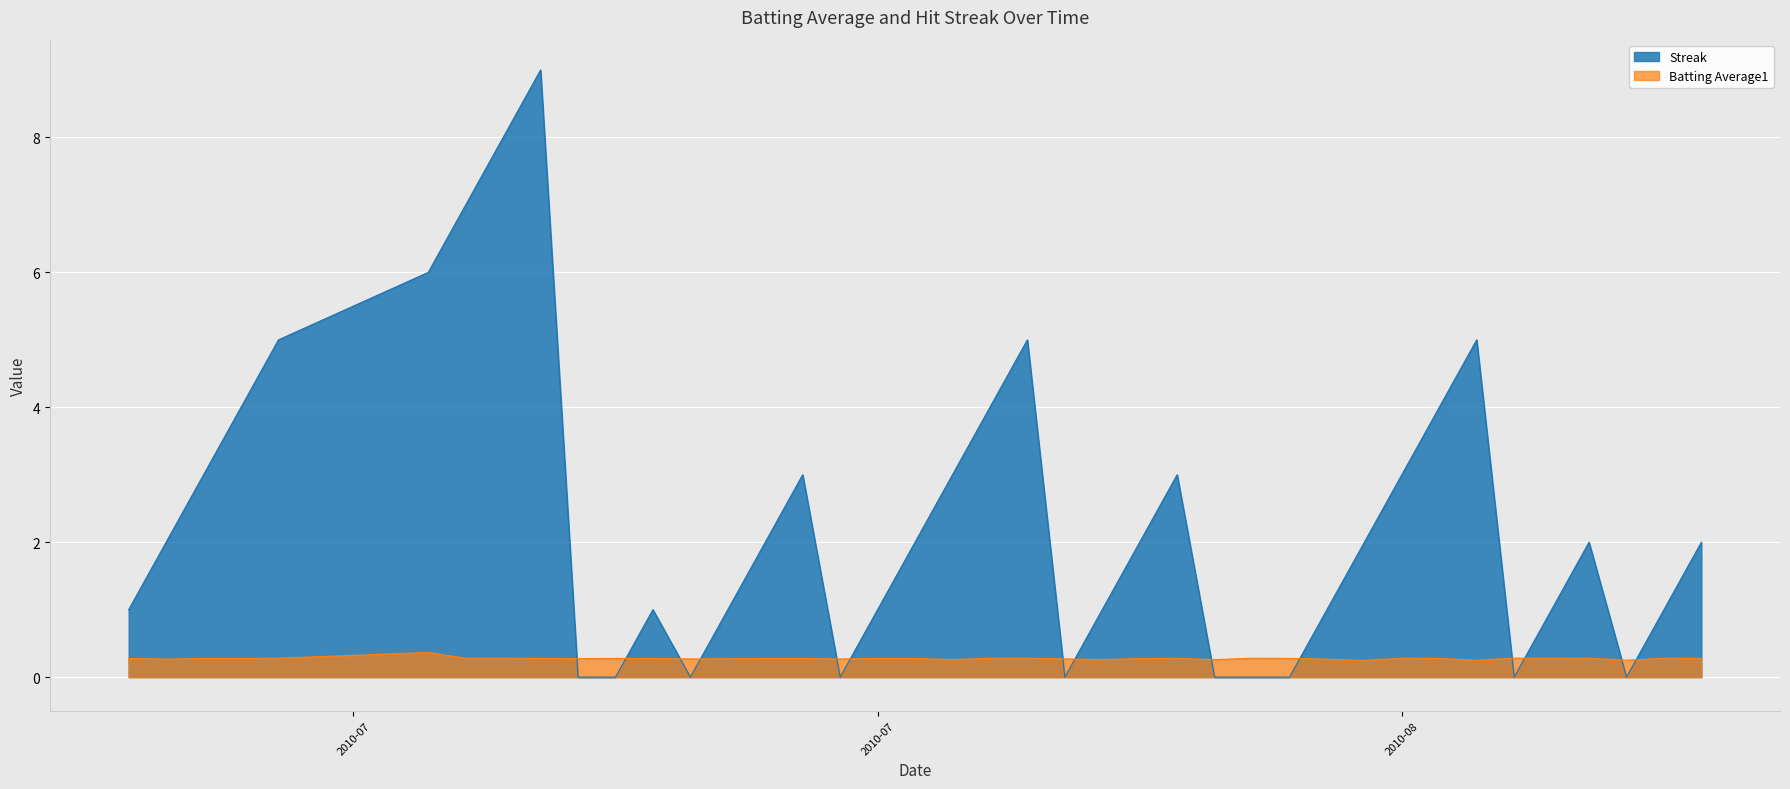

Which series has the largest total across all categories?

Streak